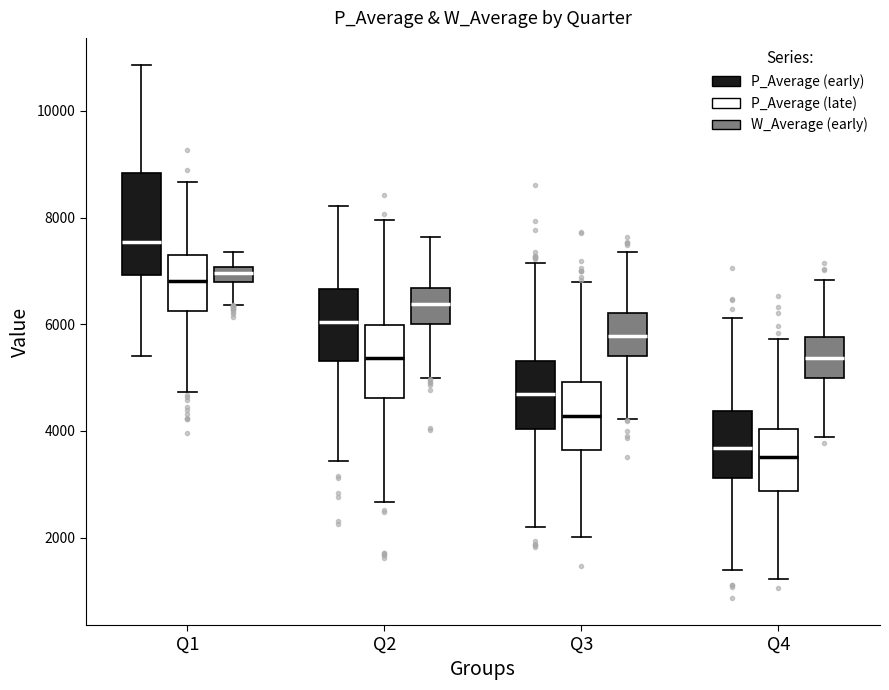

Which box has the highest median line?

Q1 (P_Average (early))